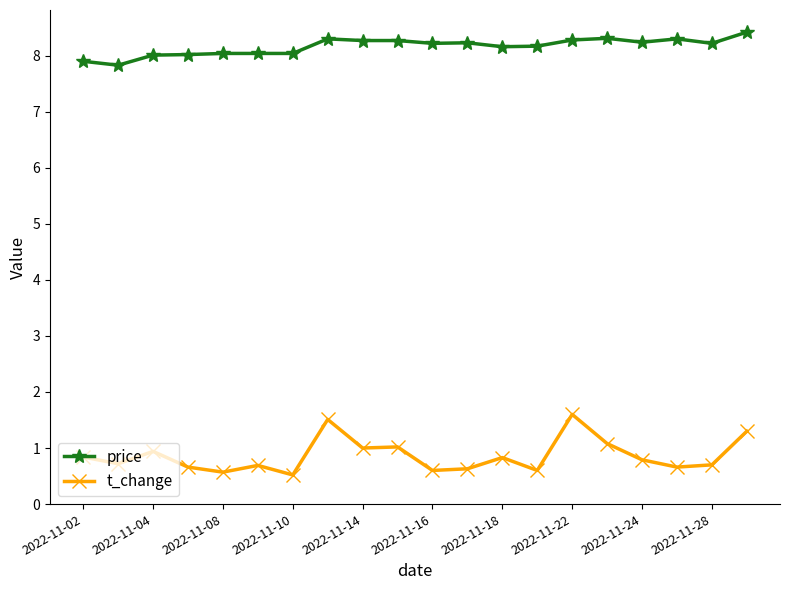

True or false: price and t_change intersect in this chart.

False